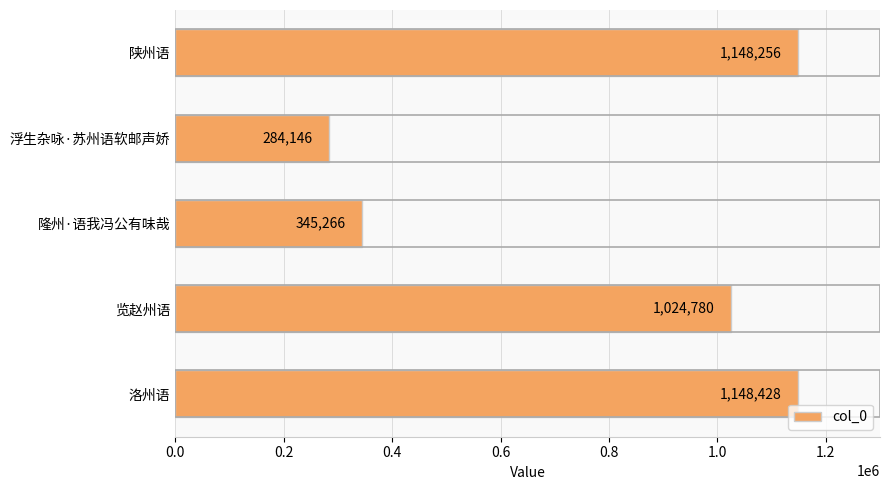

What is the change in value from 浮生杂咏·苏州语软邮声娇 to 览赵州语?

+740634